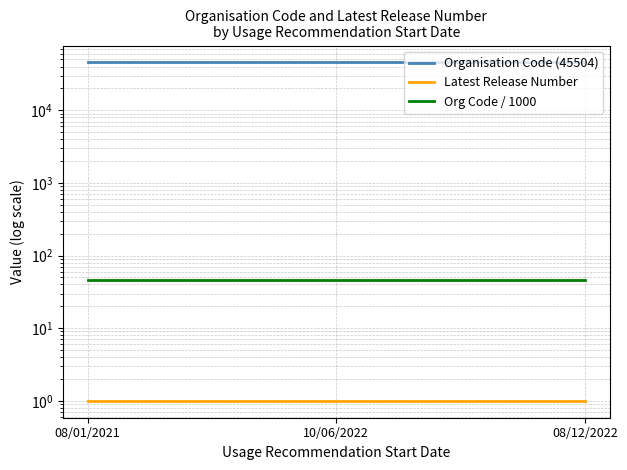

What position from the right is 10/06/2022?

2